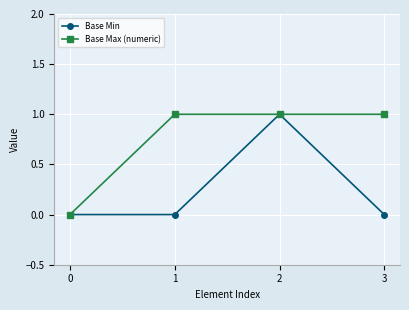

Which series changed the most between 0 and 3?

Base Max (numeric)